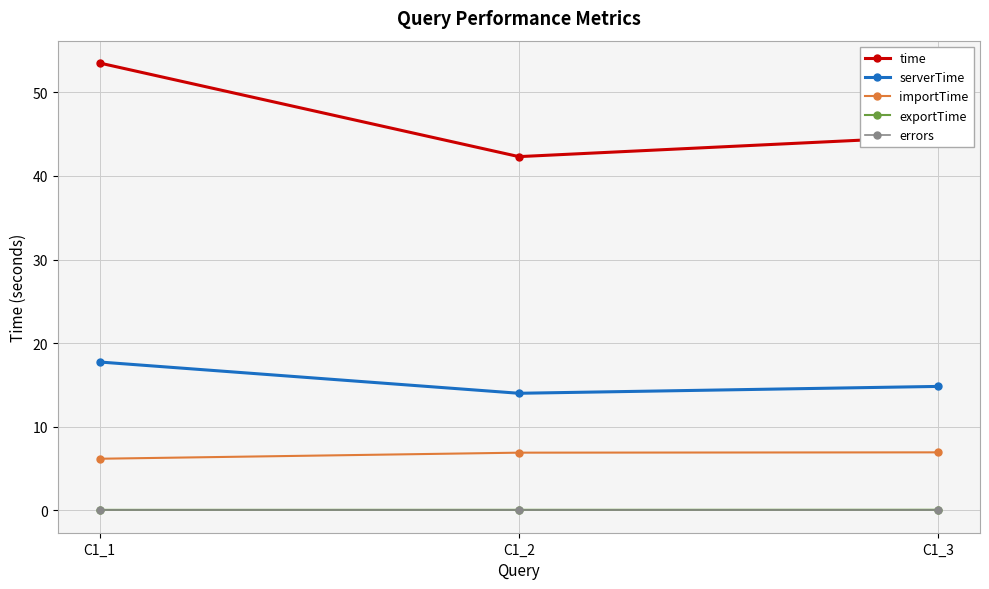

Is it true that errors equals 0.0 at C1_2?

True